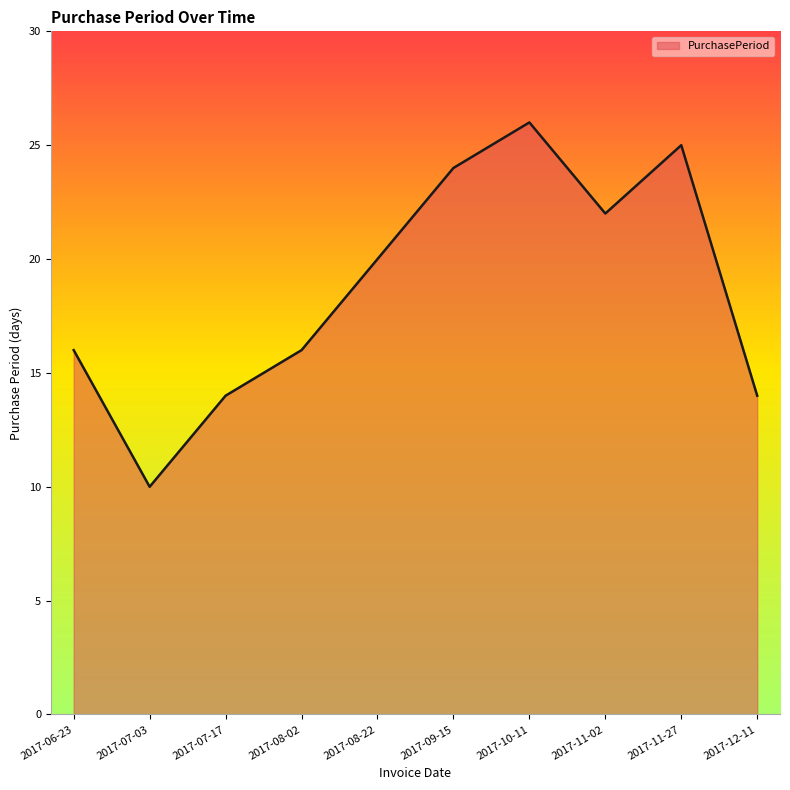

Does the chart have visible grid lines?

No